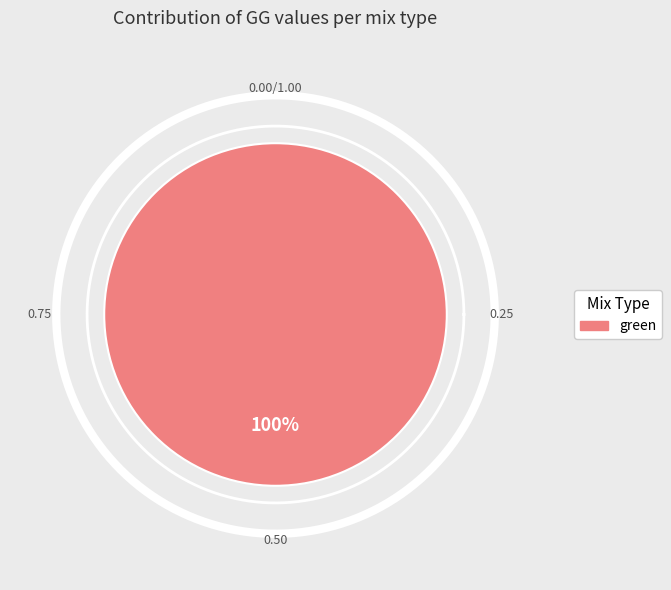

Which slice represents more than half of the pie?

green